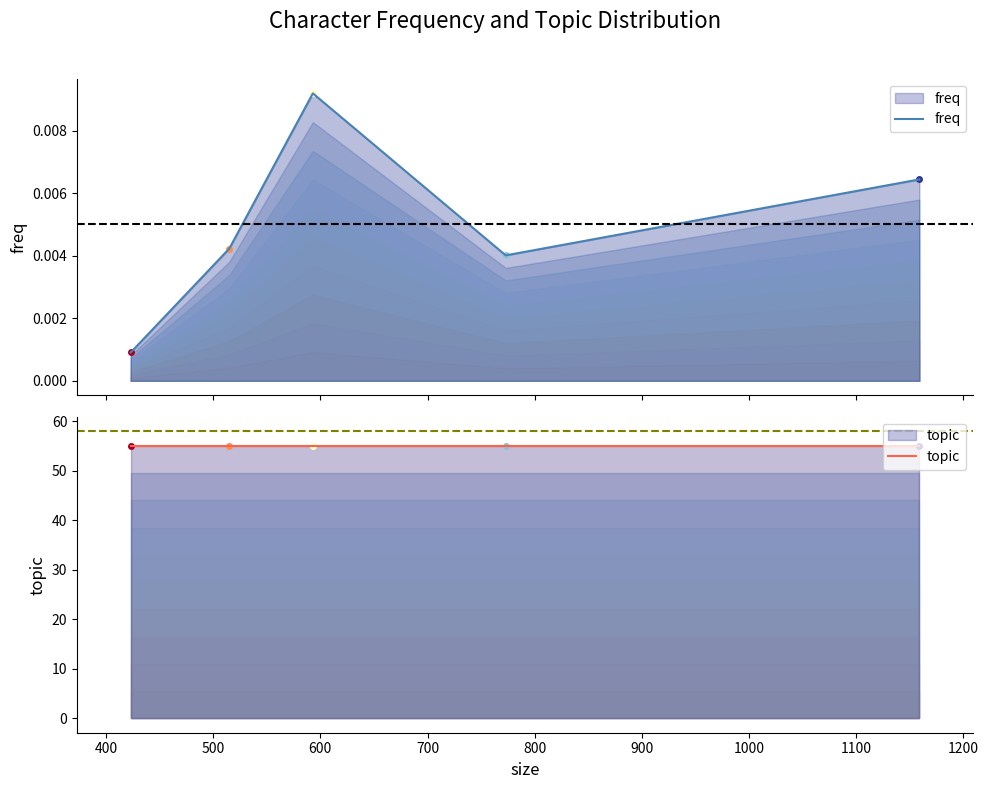

What is the value of the topic point at the 2nd from the left?

55.0